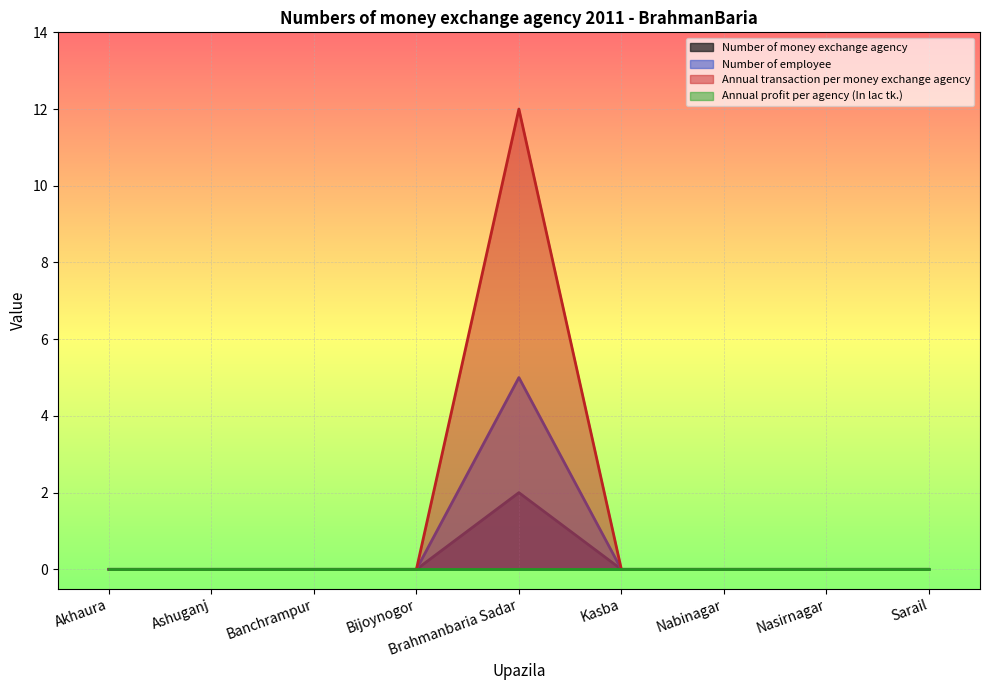

Which series changed the most between Ashuganj and Sarail?

Number of money exchange agency